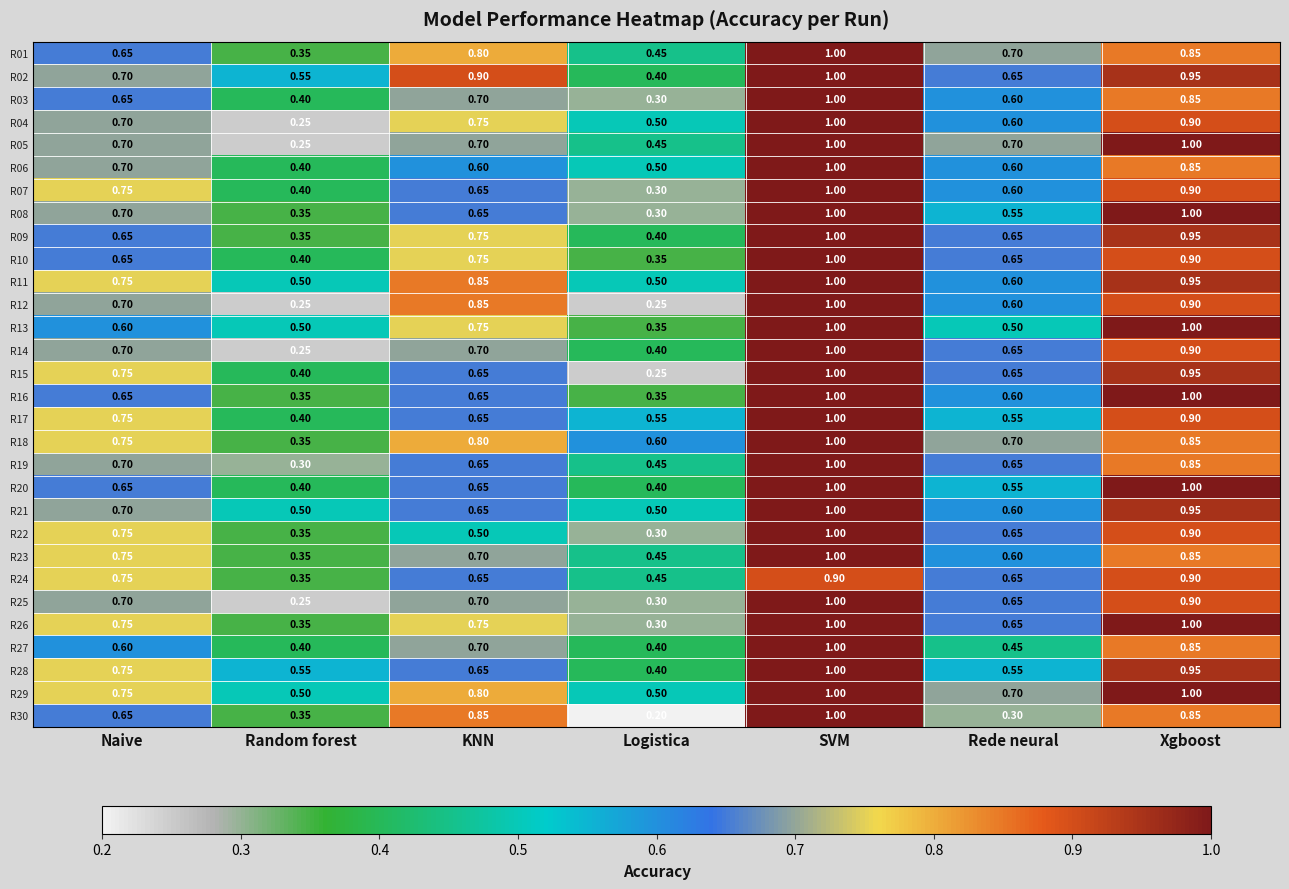

What is the maximum value shown in the chart?

1.0